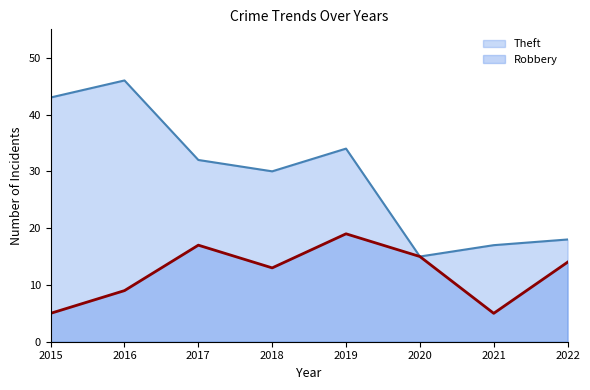

Which category has the highest value in the Robbery series?

2019